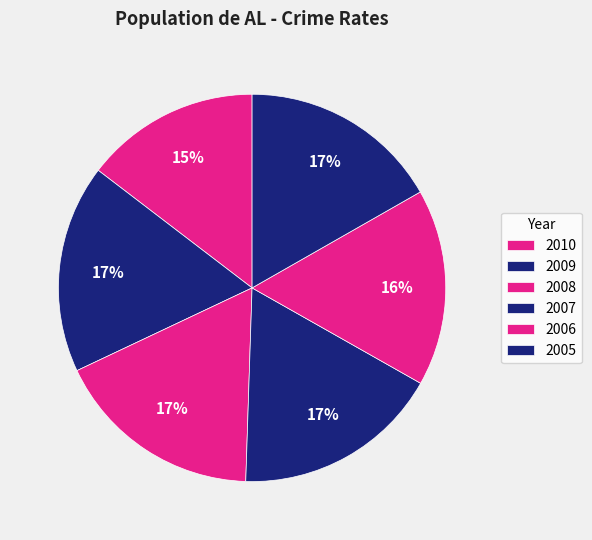

Count the number of slices in the pie.

6